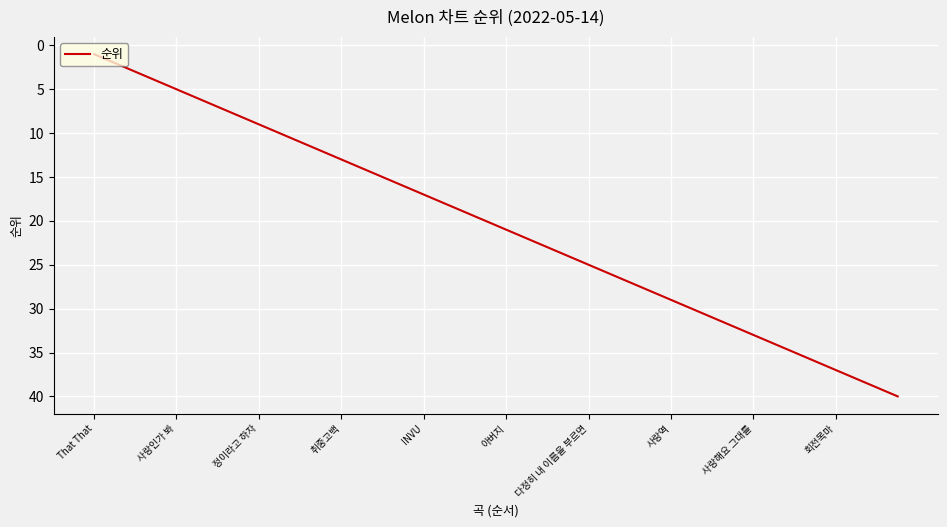

What is the difference between the maximum and minimum values?

39